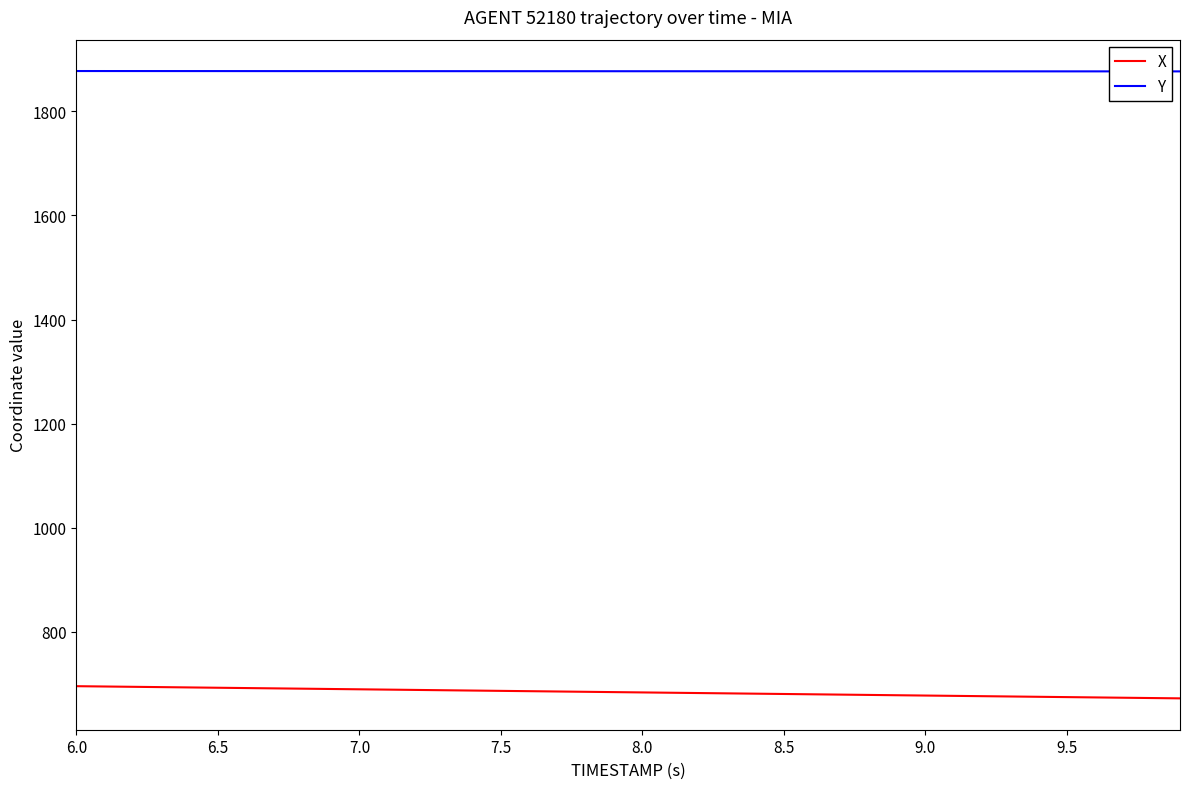

True or false: X and Y cross at least once.

False